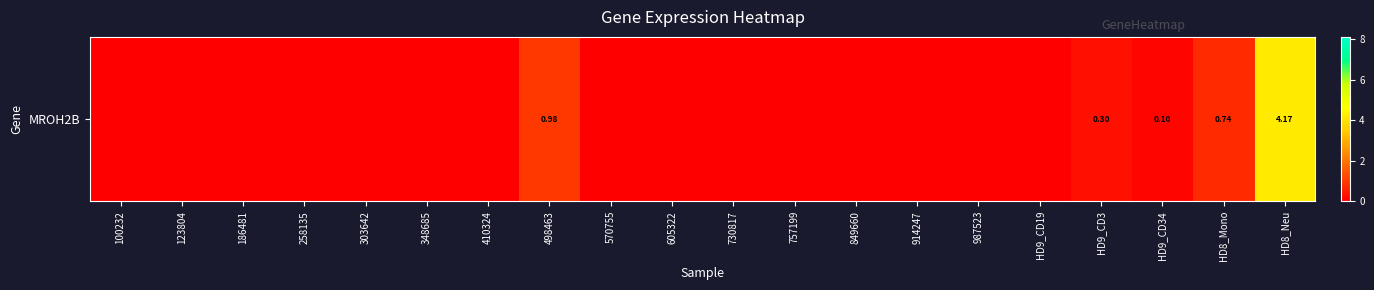

What is the average value?

0.3